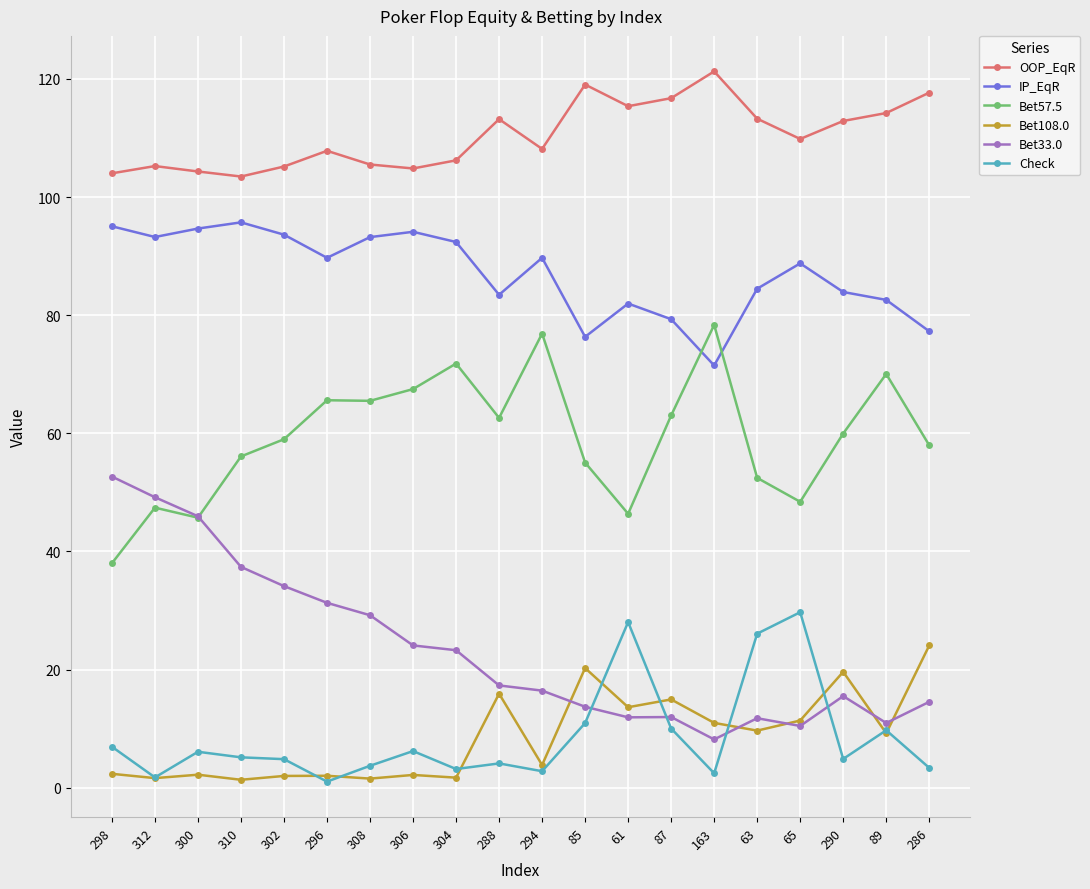

How many categories are shown in the chart?

20